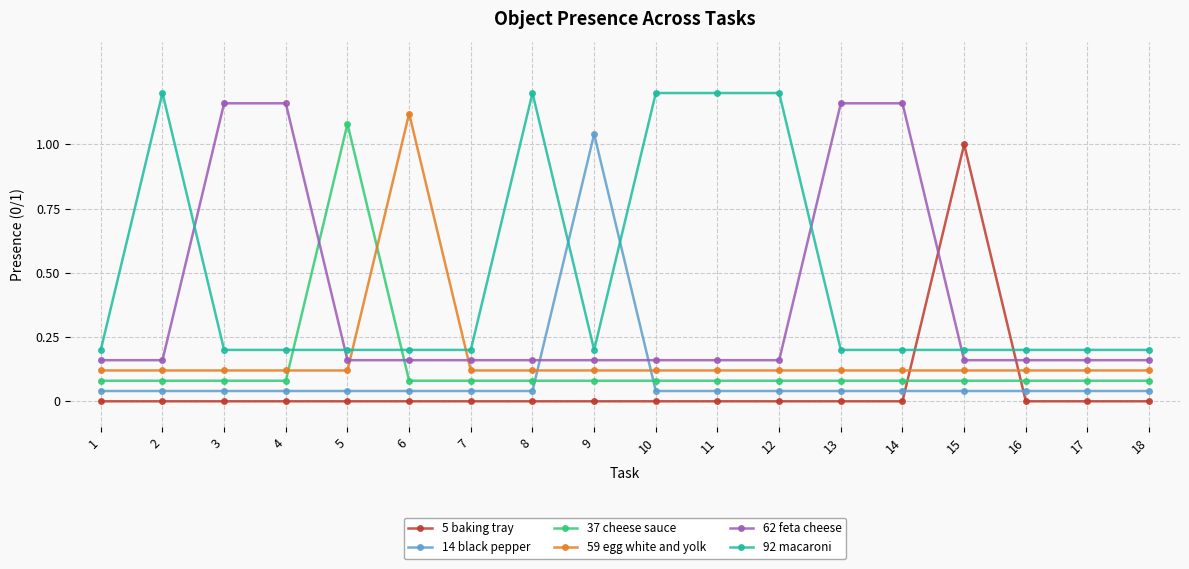

Does the chart have visible grid lines?

Yes